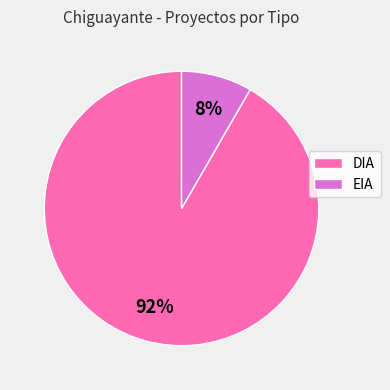

What is the largest slice in the pie chart?

DIA